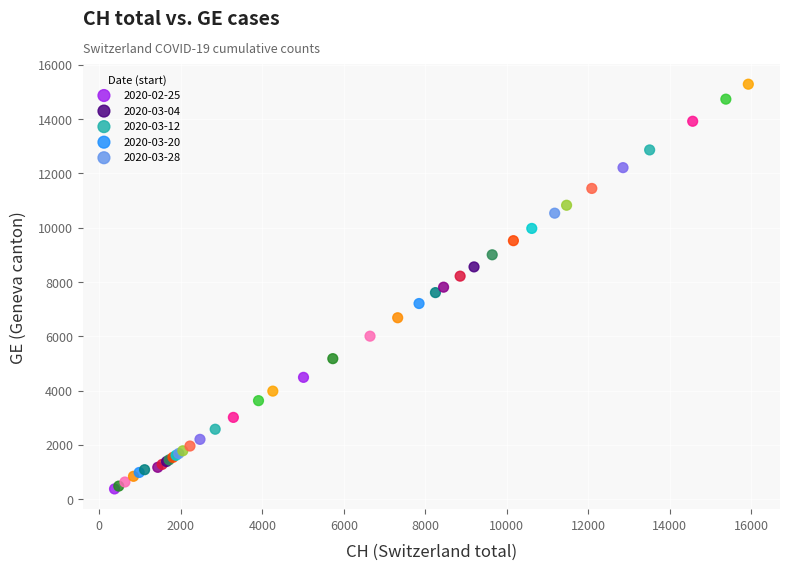

Which series contains the lowest Y value?

2020-02-25